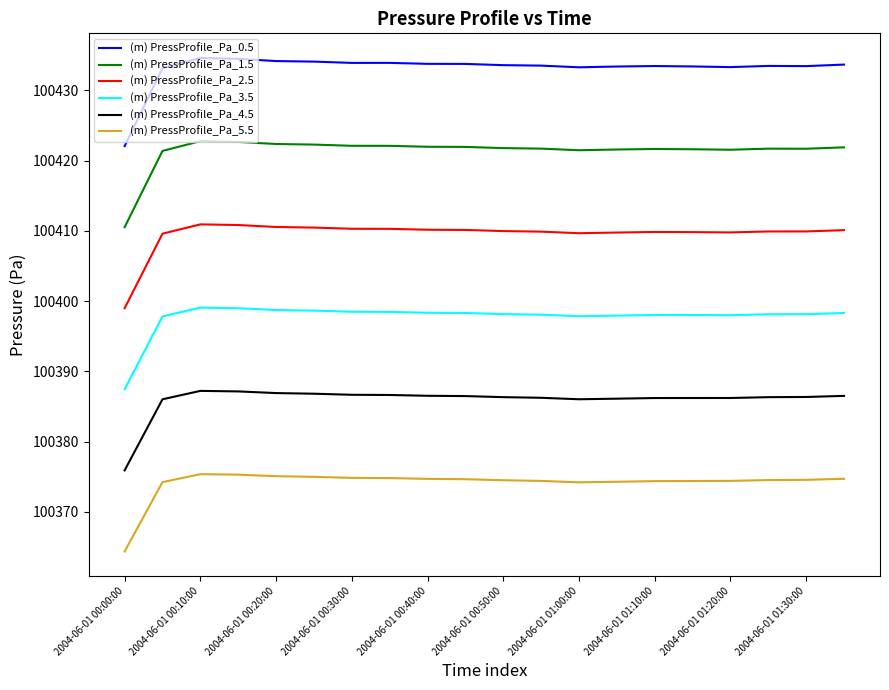

List the series in order of their overall mean, lowest first.

(m) PressProfile_Pa_5.5, (m) PressProfile_Pa_4.5, (m) PressProfile_Pa_3.5, (m) PressProfile_Pa_2.5, (m) PressProfile_Pa_1.5, (m) PressProfile_Pa_0.5